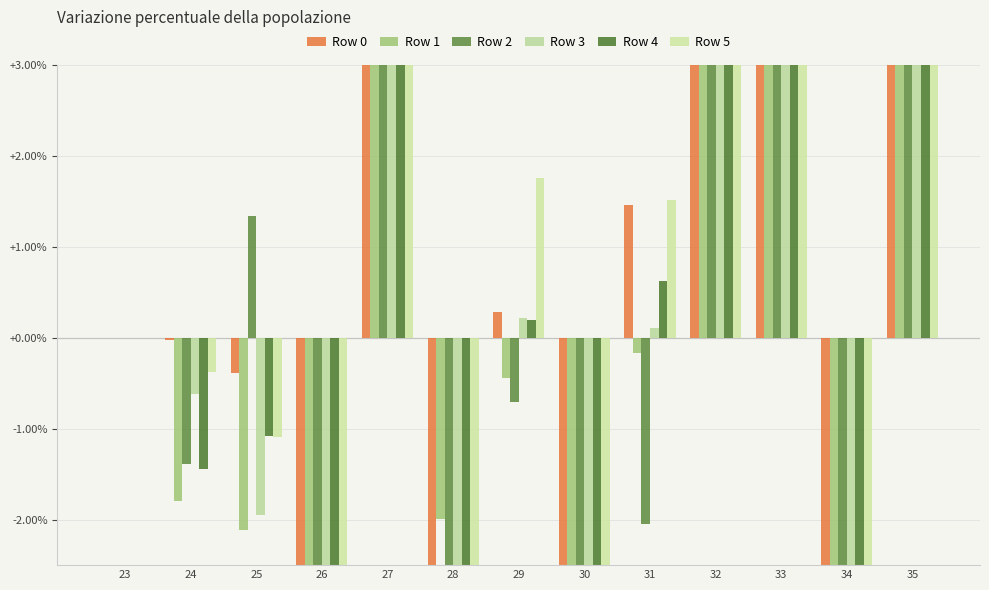

What is the difference between the maximum and minimum values in the Row 2 series?

25.1